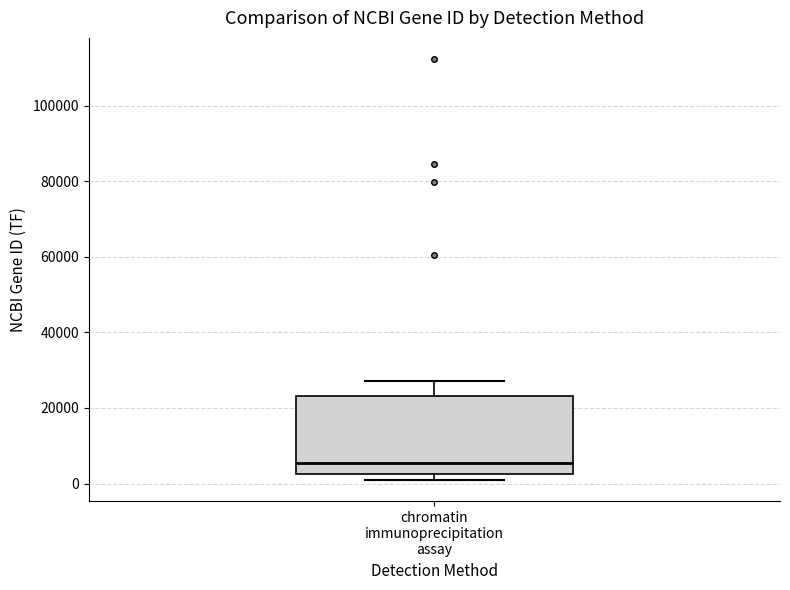

Transcribe this box plot: give where the median line is, the range the box spans, and where the two whiskers end, as read against the y-axis. The values are not printed on the chart, so give them approximately, as read against the axis.

median 6000, box 2000 to 24000, whiskers 0 to 28000